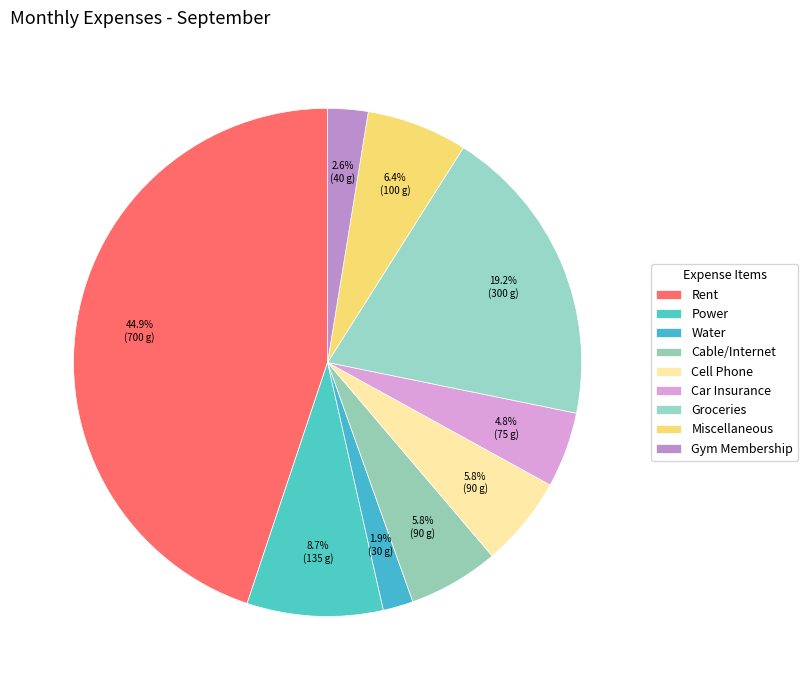

How many slices are in this pie chart?

9